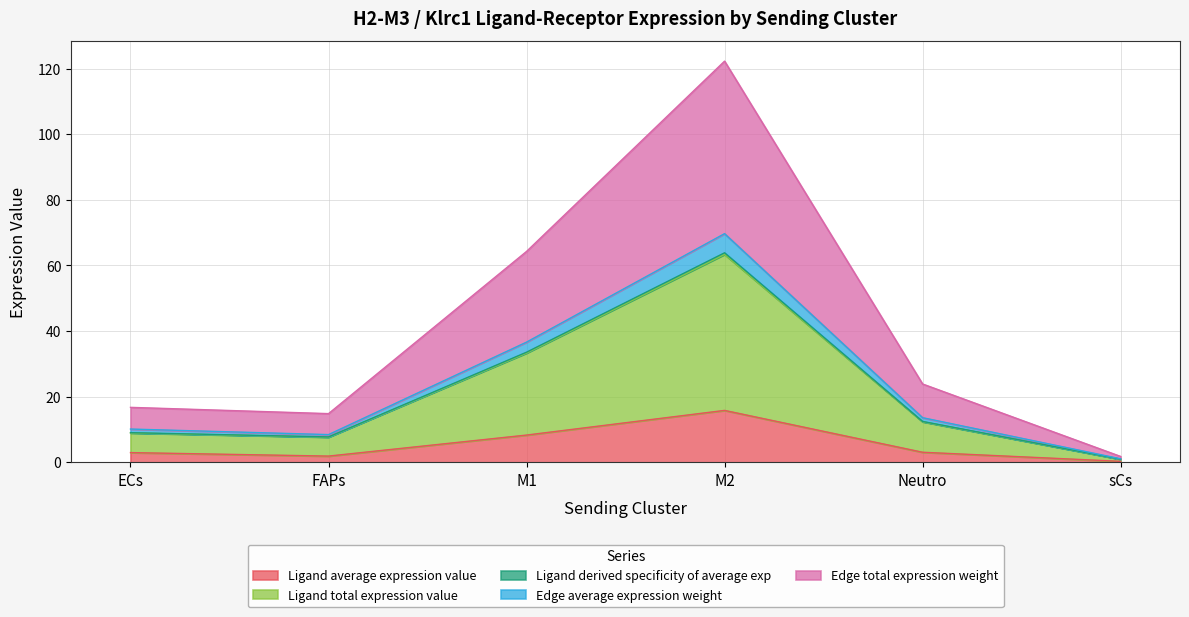

What is the greatest value displayed?

122.3